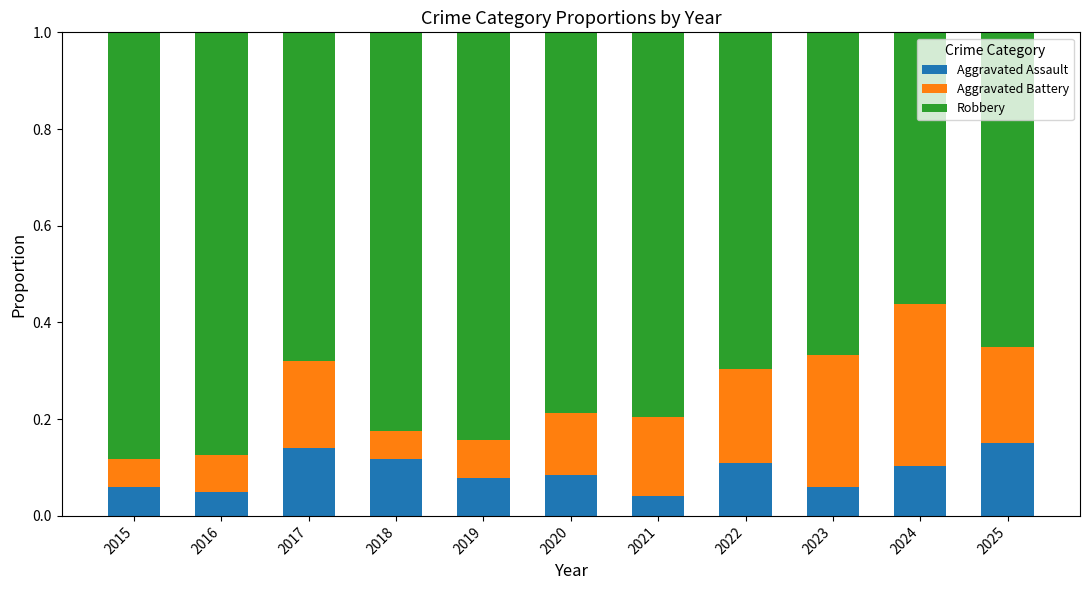

True or false: Aggravated Assault has a value of 0.1 at 2018.

True